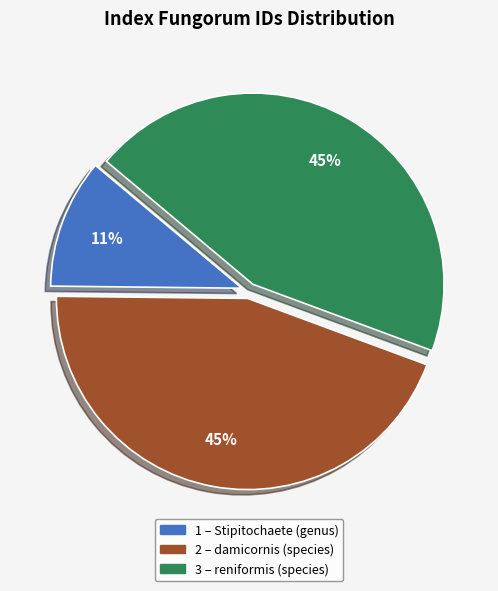

Is there any slice that represents more than half of the pie?

No